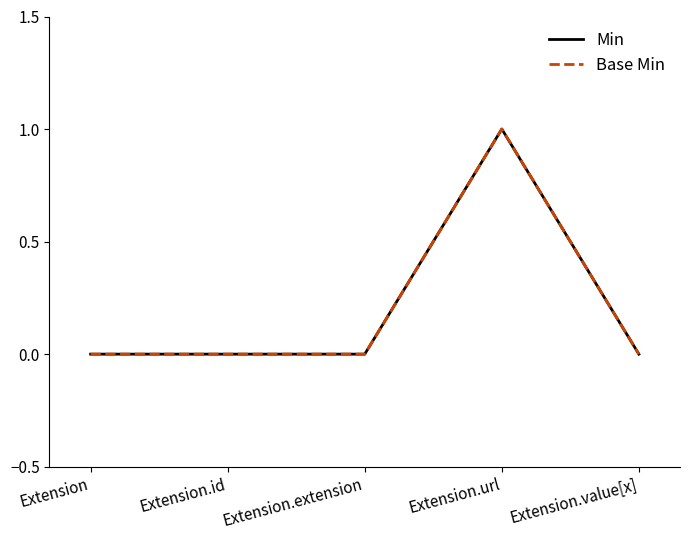

Which category has the lowest value in the Min series?

Extension